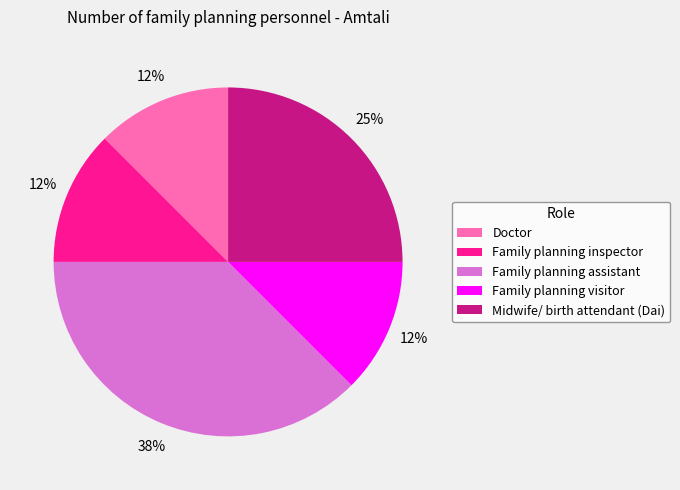

To the nearest percent, what percentage of the pie is Midwife/ birth attendant (Dai)?

25%